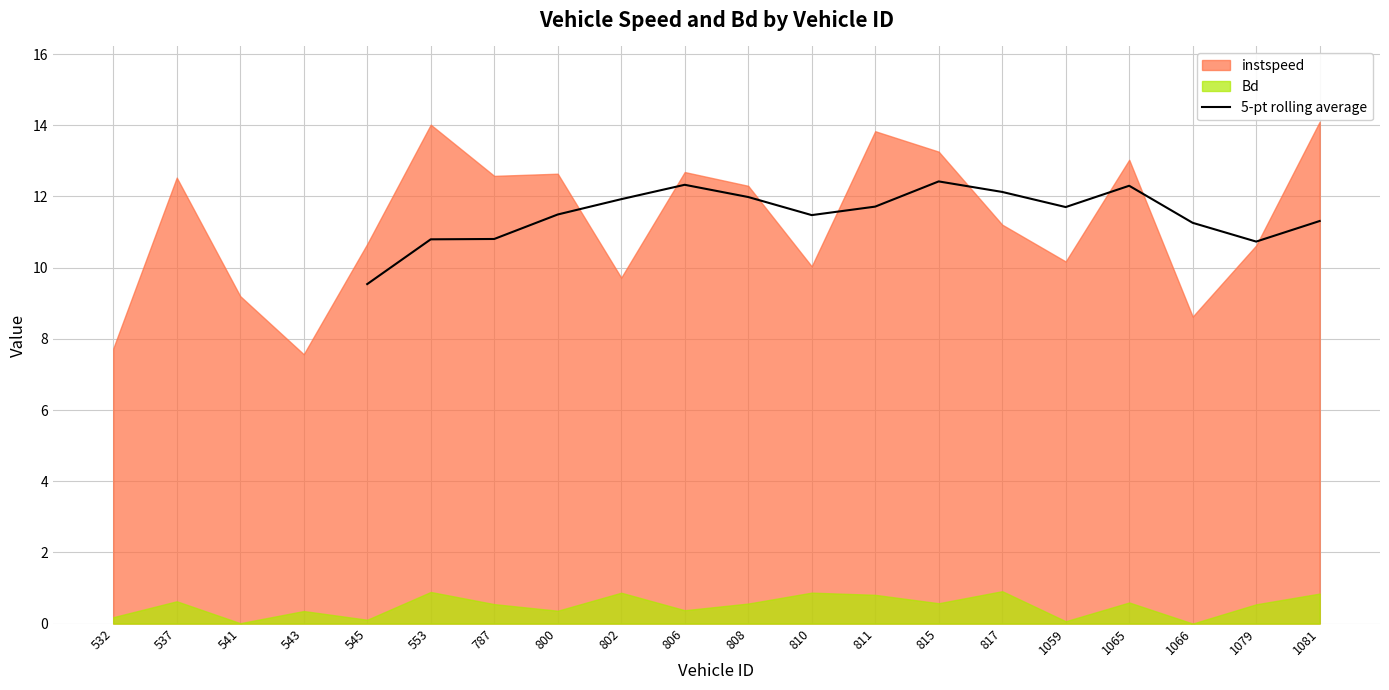

Which category has the lowest value in the 5-pt rolling average series?

545